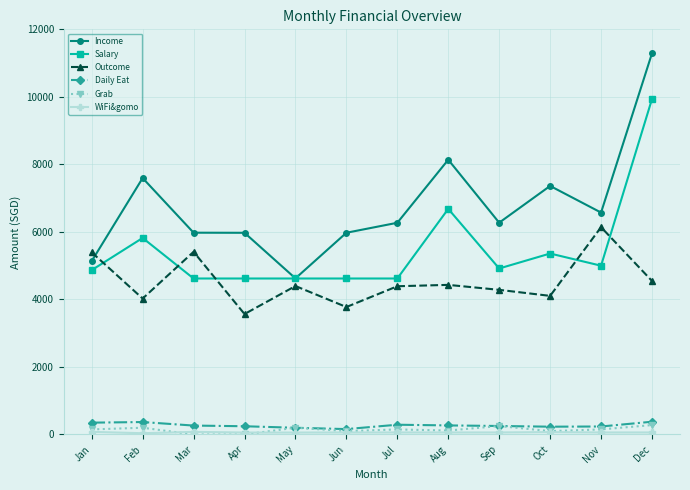

How many lines are shown in the chart?

6